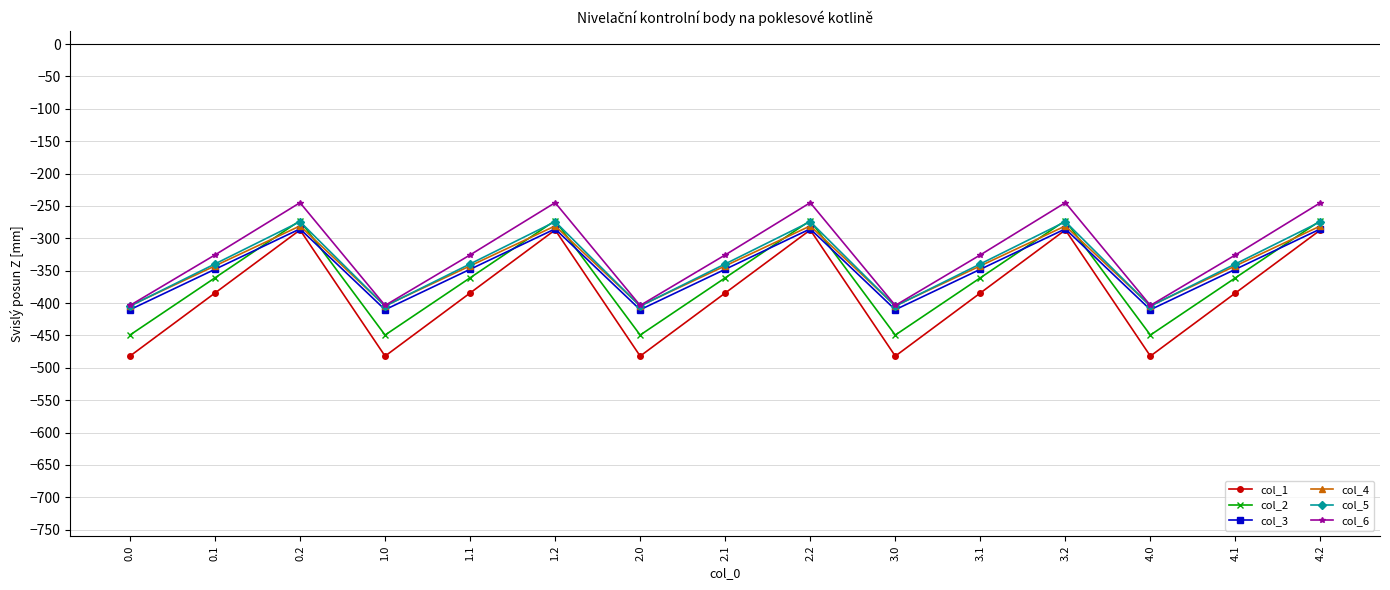

What is the highest value of the col_3 series?

-285.5